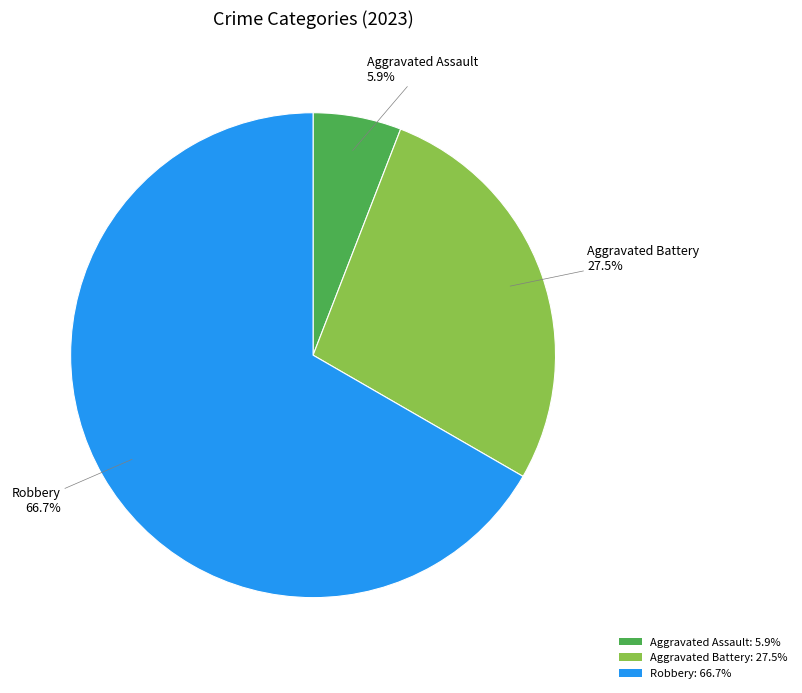

What percentage is NOT represented by Aggravated Assault: 5.9%?

94.1%